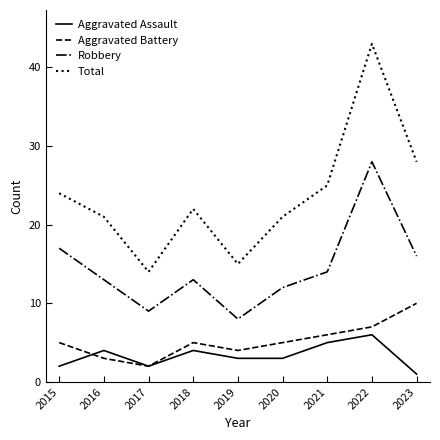

True or false: Total and Aggravated Assault cross at least once.

False